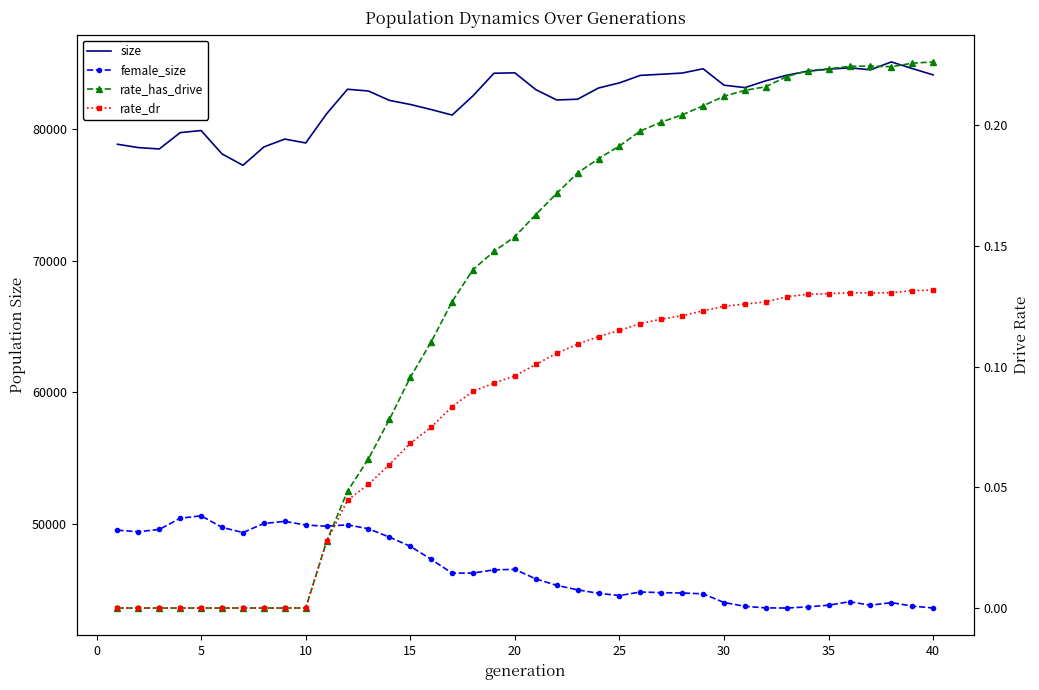

Is this an area chart (filled region under the line)?

No